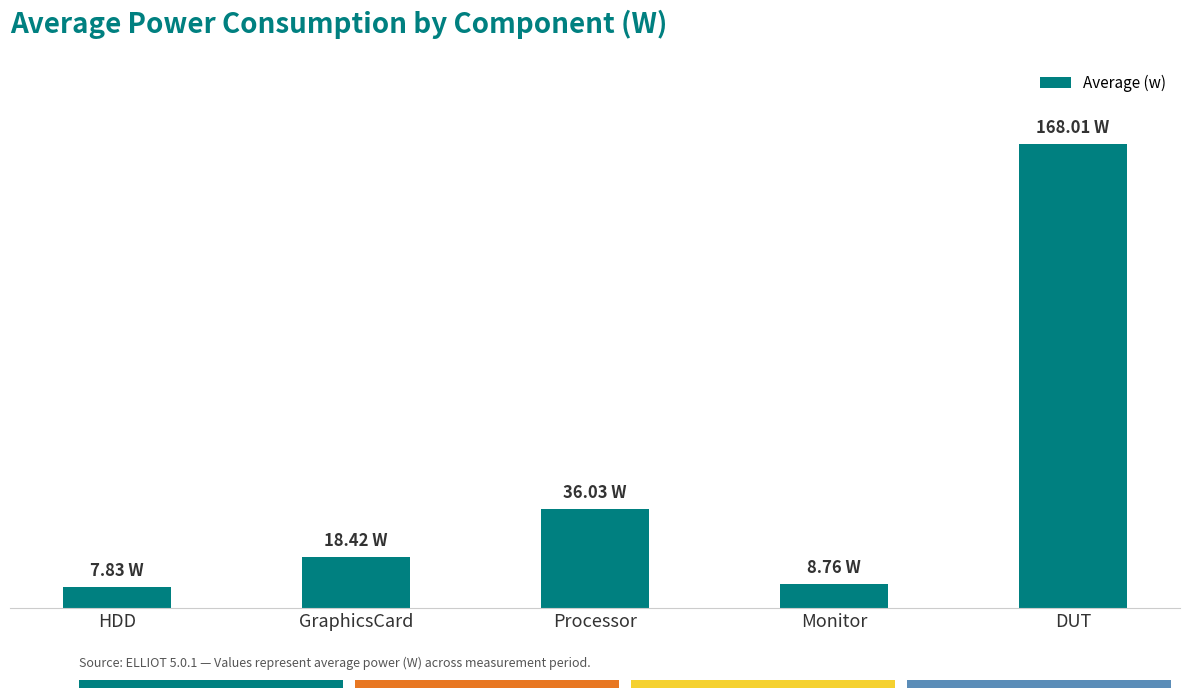

What is the ratio of the value at DUT to the value at GraphicsCard?

9.1